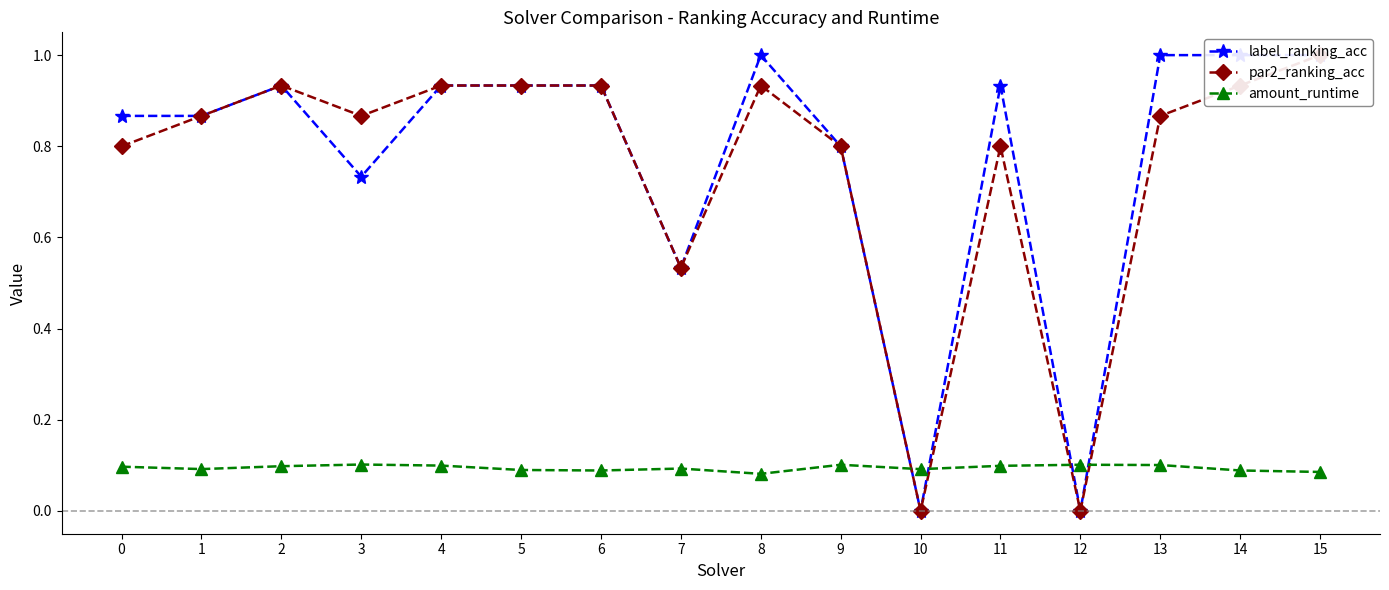

At which category does the chart reach its peak across all series?

8